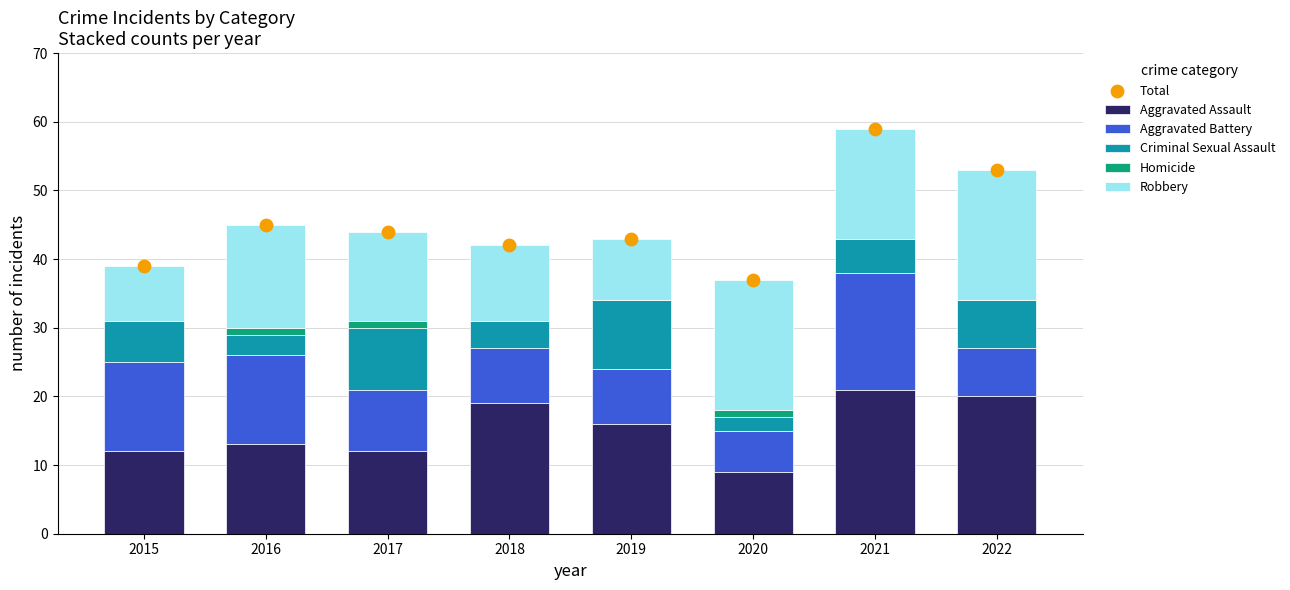

Is the value of Aggravated Assault at 2016 greater than the value of Robbery at 2015?

Yes